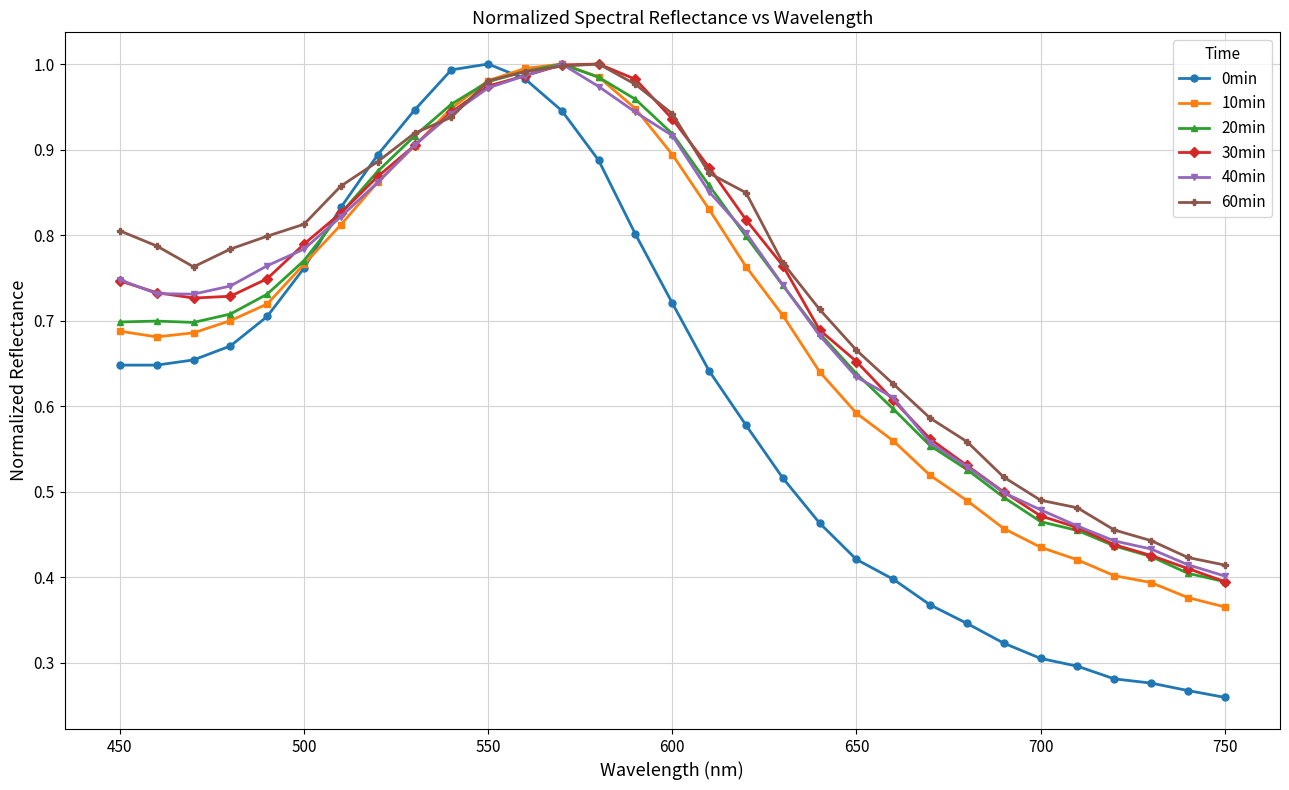

How many lines are shown in the chart?

6